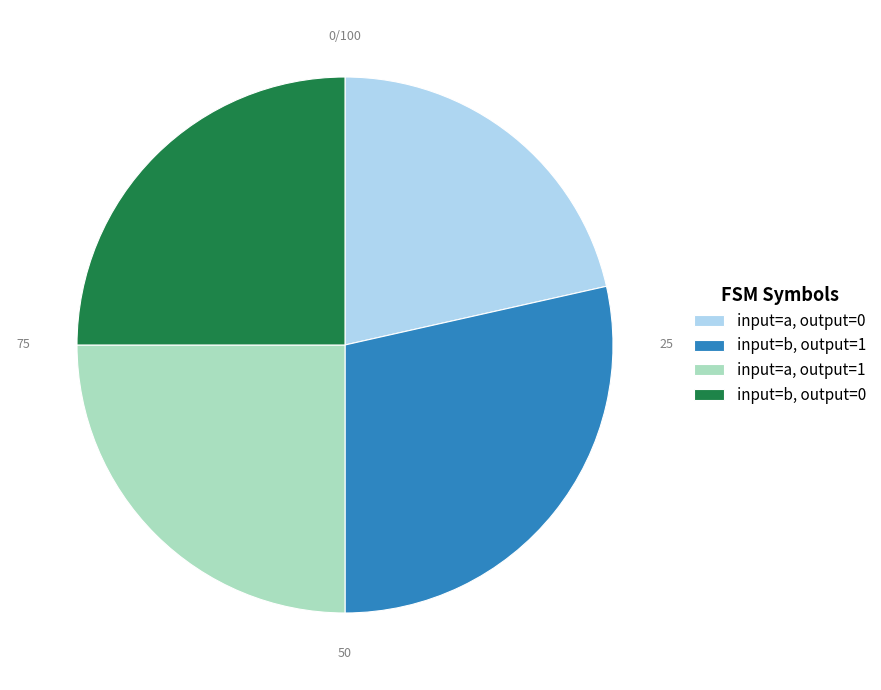

Which slice is the smallest?

input=a, output=0